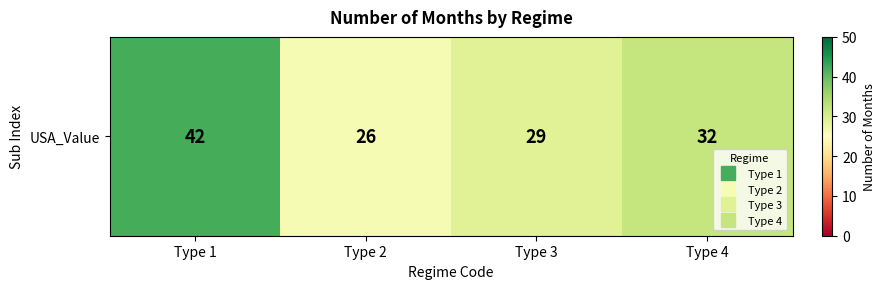

Rank the categories by value from highest to lowest.

Type 1, Type 4, Type 3, Type 2